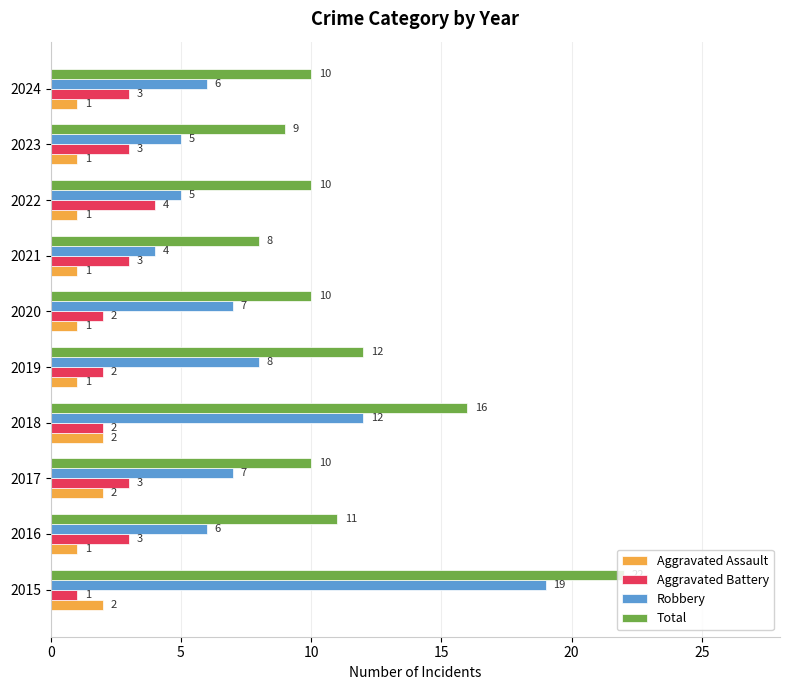

True or false: Robbery has a value of 12 at 2018.

True